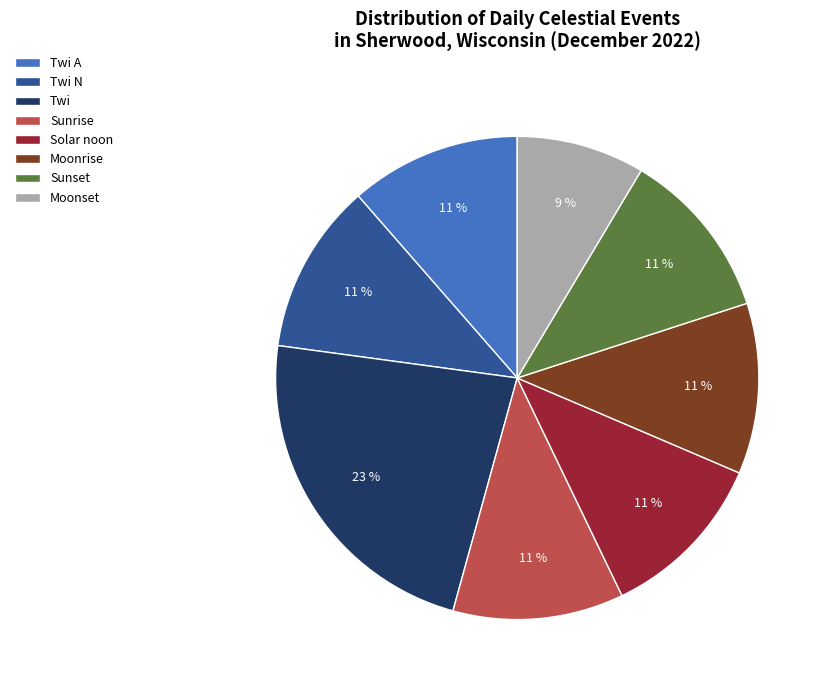

Is the sum of Solar noon and Sunrise greater than half?

No